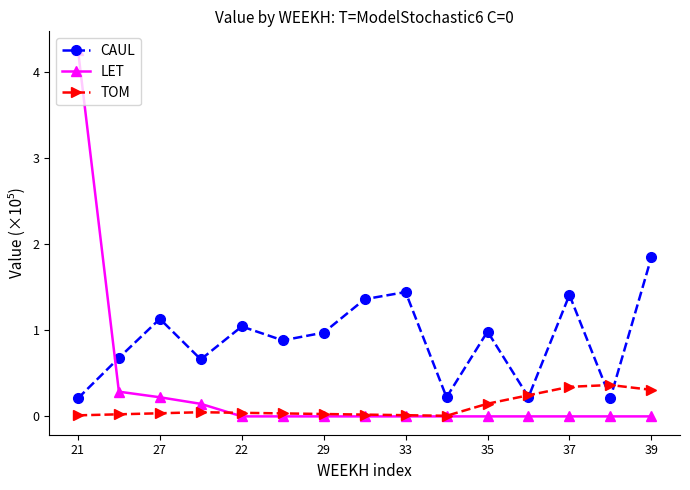

Is this an area chart (filled region under the line)?

No